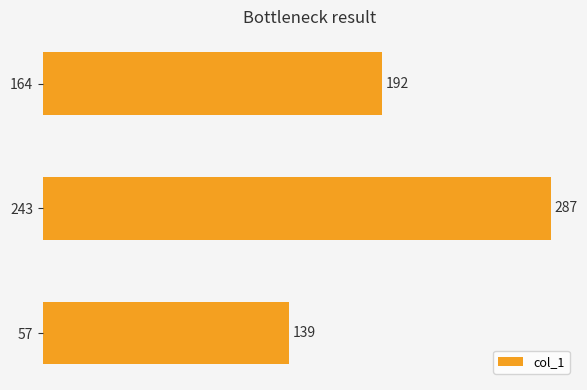

What is the minimum value shown in the chart?

139